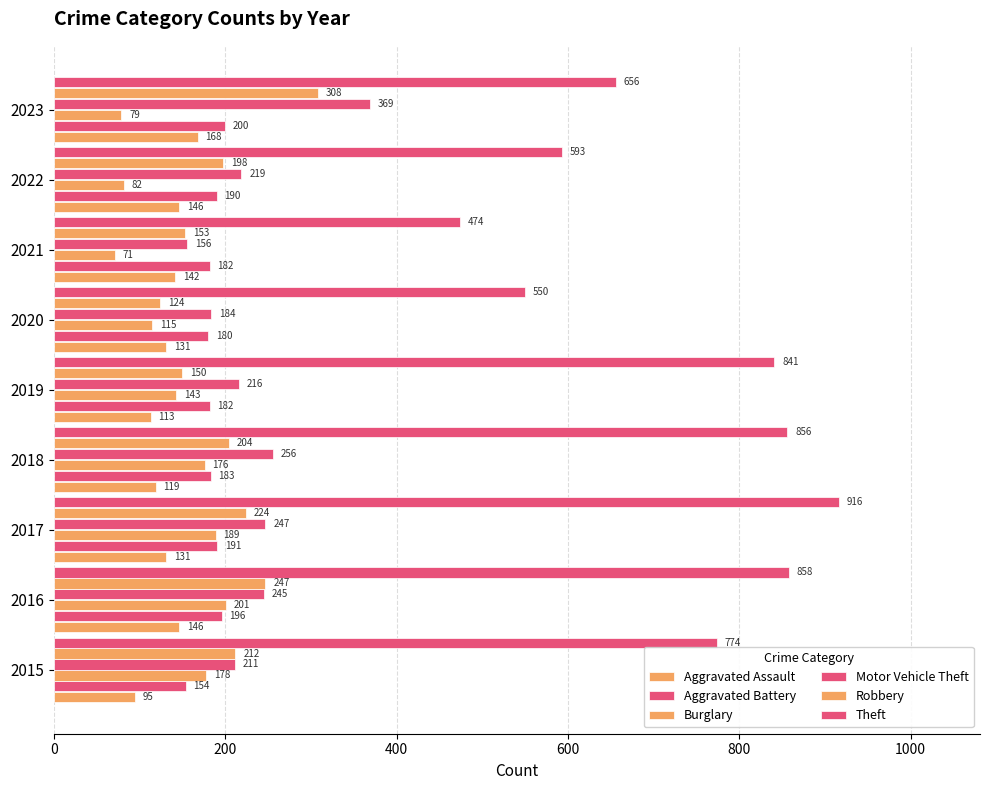

How many distinct data groups are displayed?

6